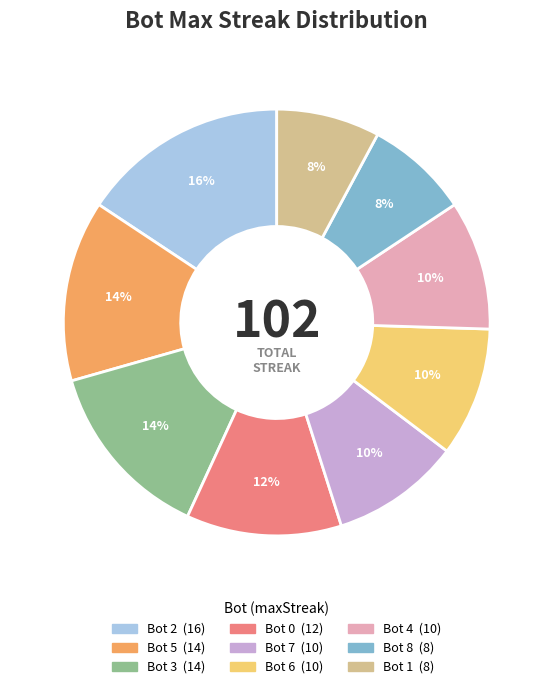

How many segments does this pie chart have?

9